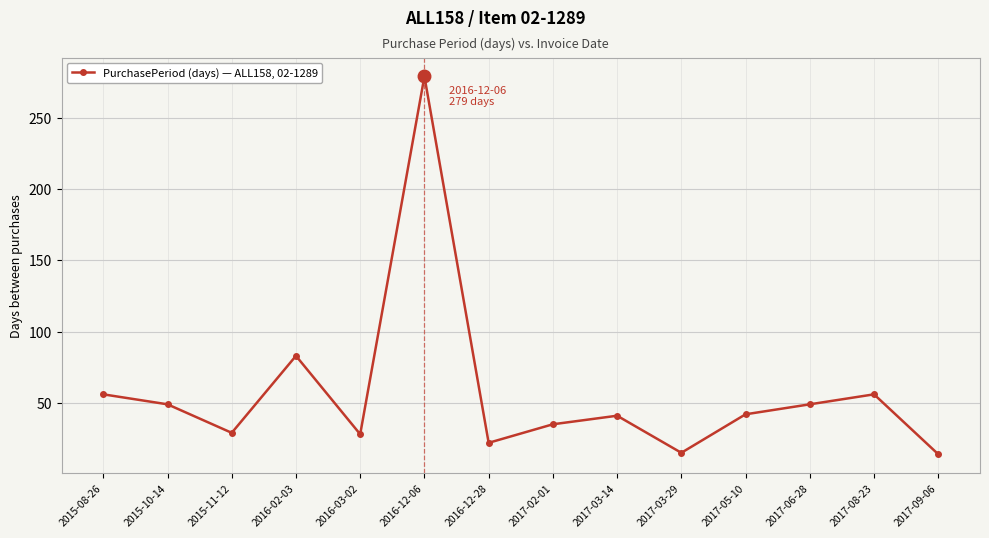

Where is the first local minimum?

2015-11-12